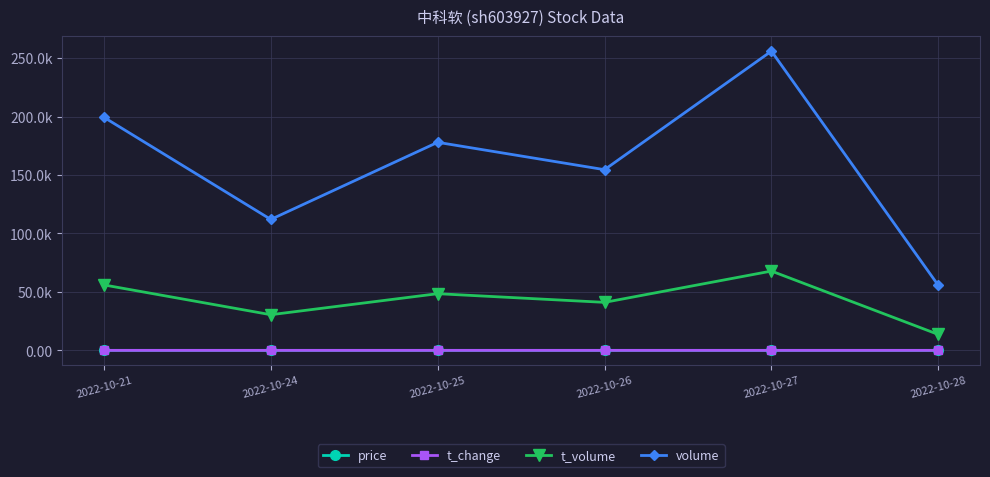

List the series in order of their peak value, lowest first.

t_change, price, t_volume, volume